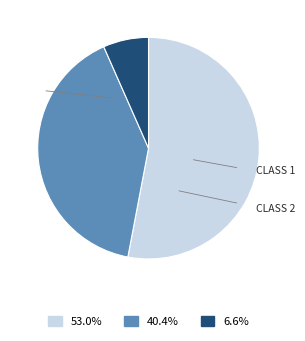

Is there any slice that represents more than half of the pie?

Yes